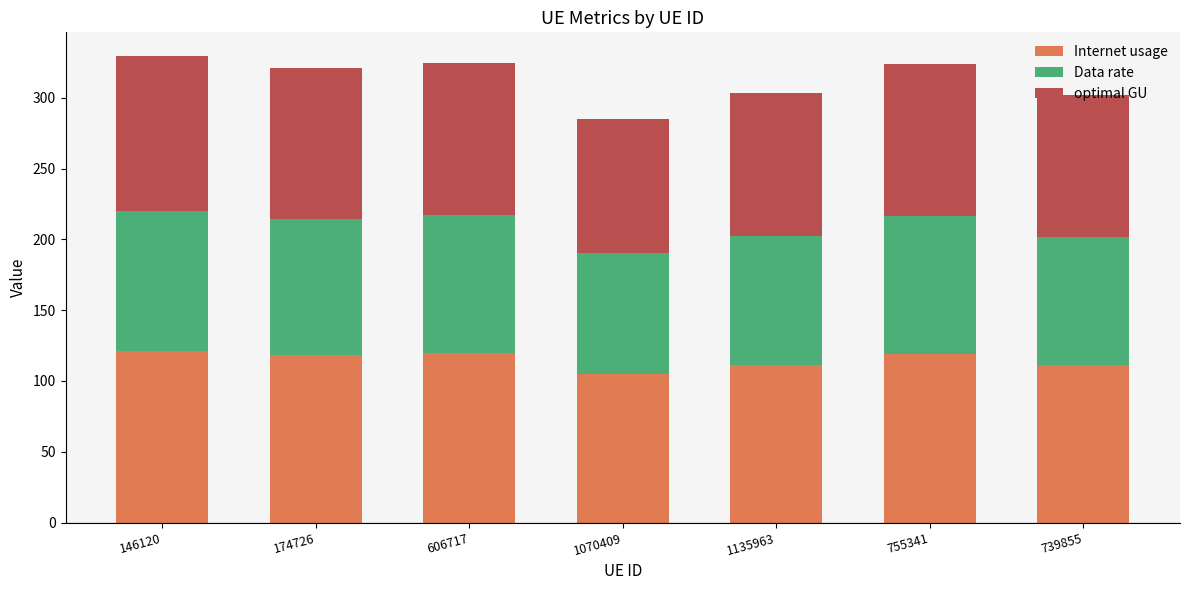

Is it true that Internet usage equals 104.8 at 1070409?

True